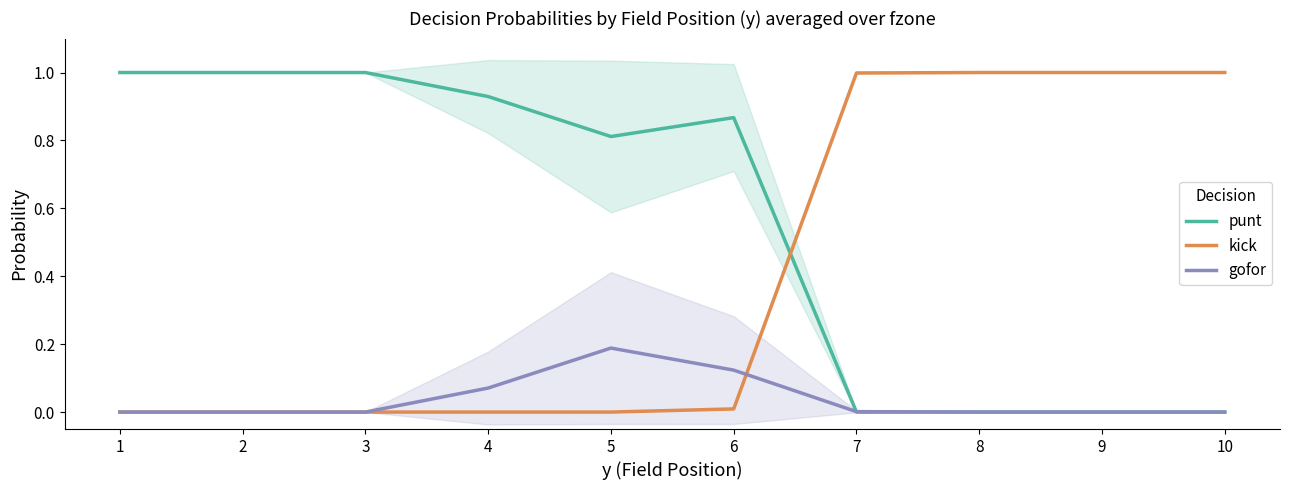

Which has a higher value, 9 or 8?

9